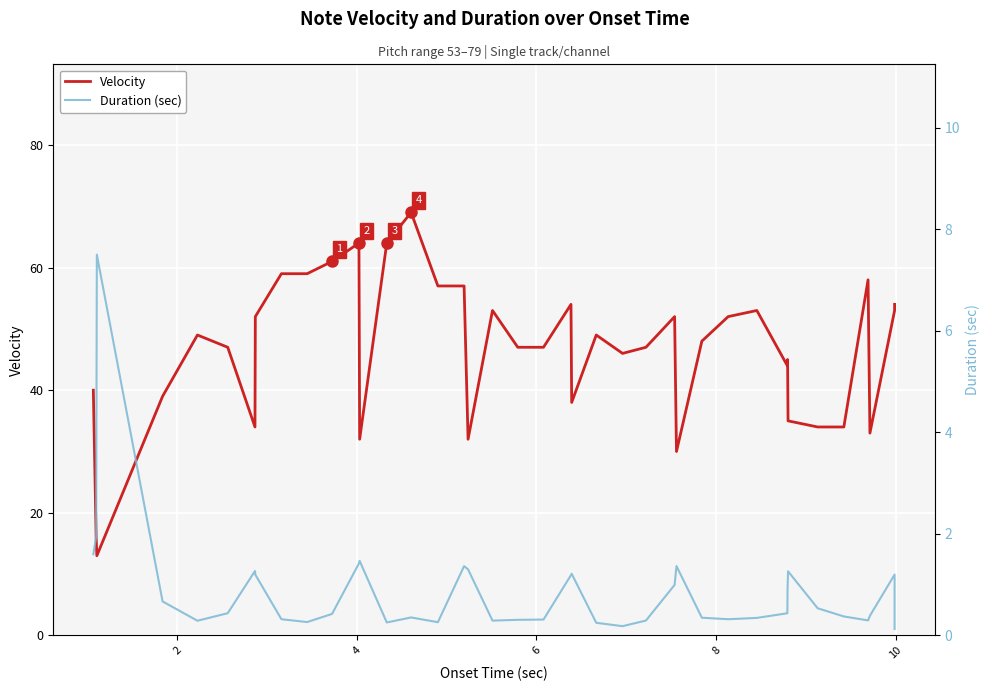

What is the minimum value shown in the chart?

0.1